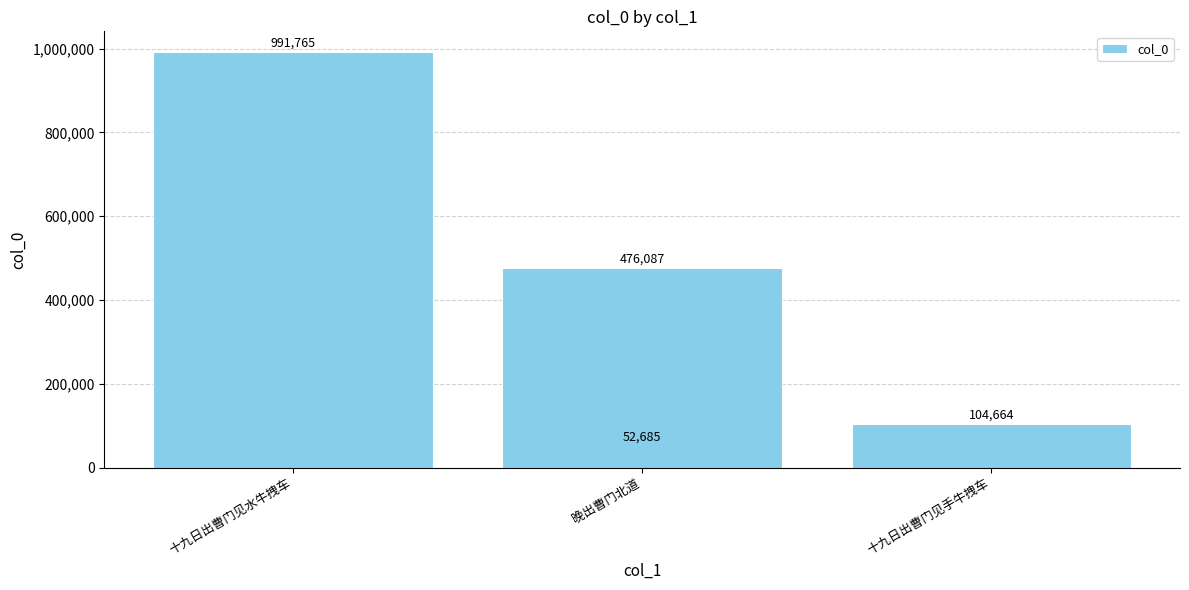

True or false: the data shows 69771 at 晚出曹门北道.

False